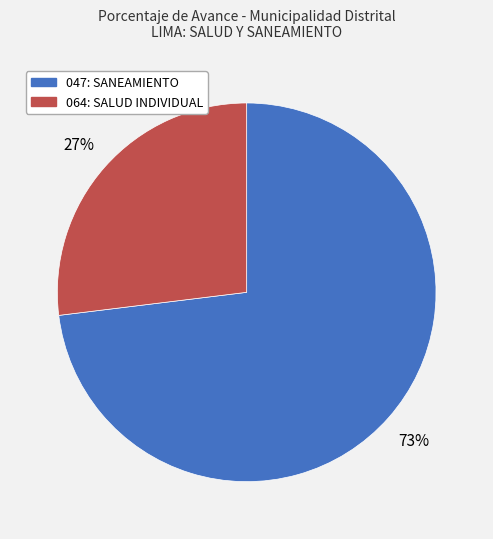

Which has a higher value, 064: SALUD INDIVIDUAL or 047: SANEAMIENTO?

047: SANEAMIENTO